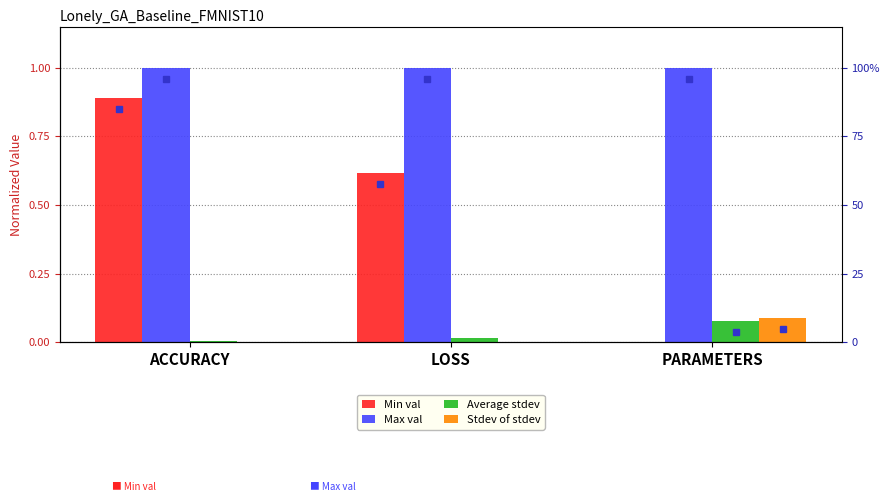

What is the greatest value displayed?

1.0